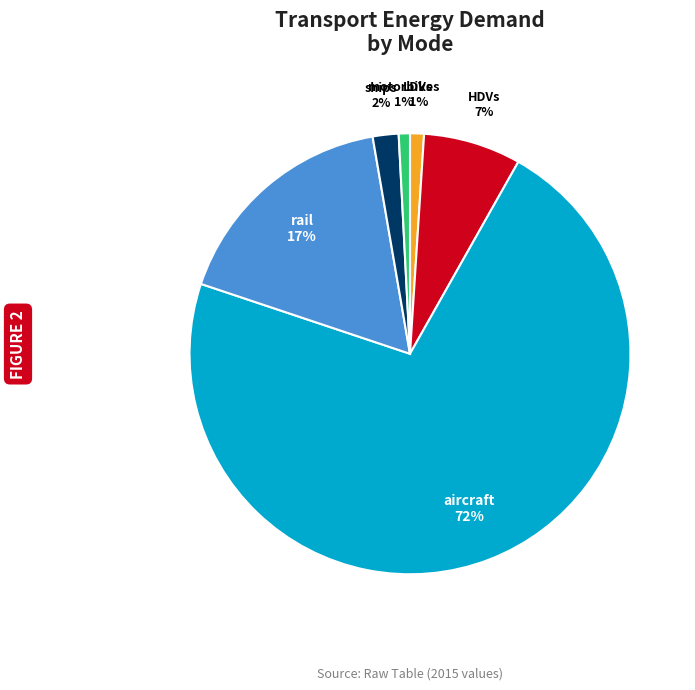

Do aircraft and motorbikes together represent more than half of the pie?

Yes